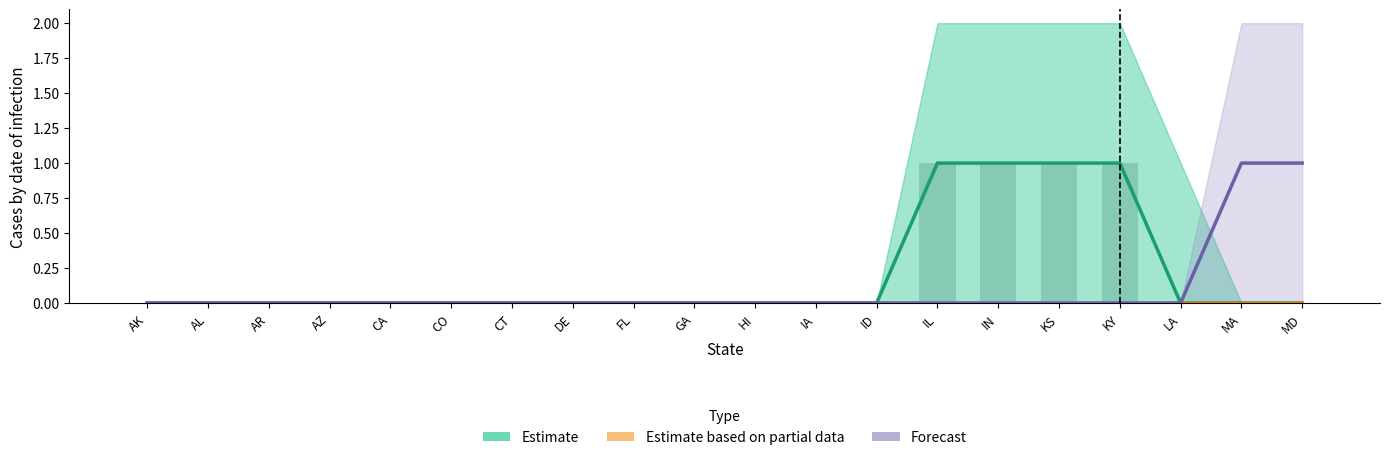

What are all the series names shown in the legend?

Estimate, Estimate based on partial data, Forecast